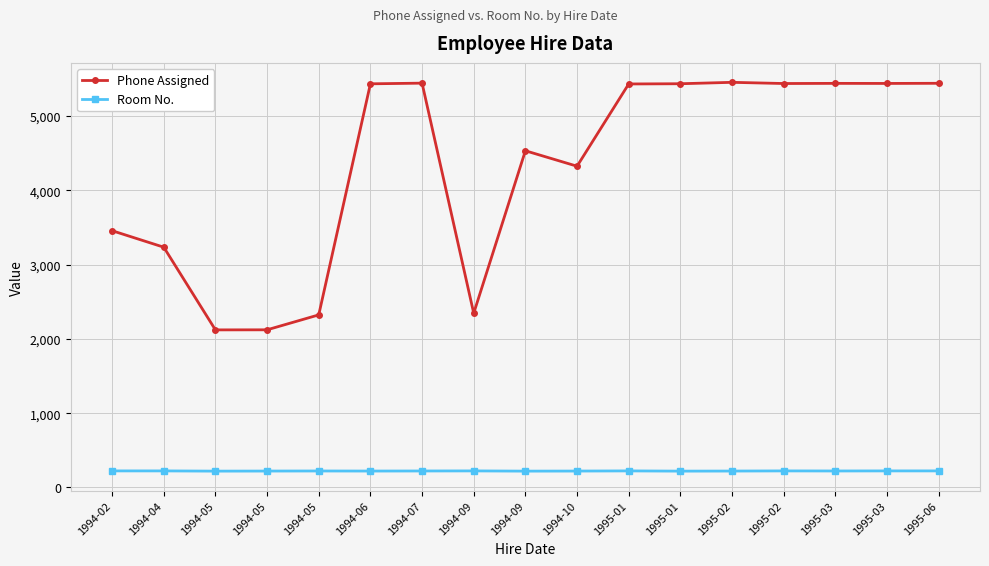

True or false: Phone Assigned and Room No. intersect in this chart.

False